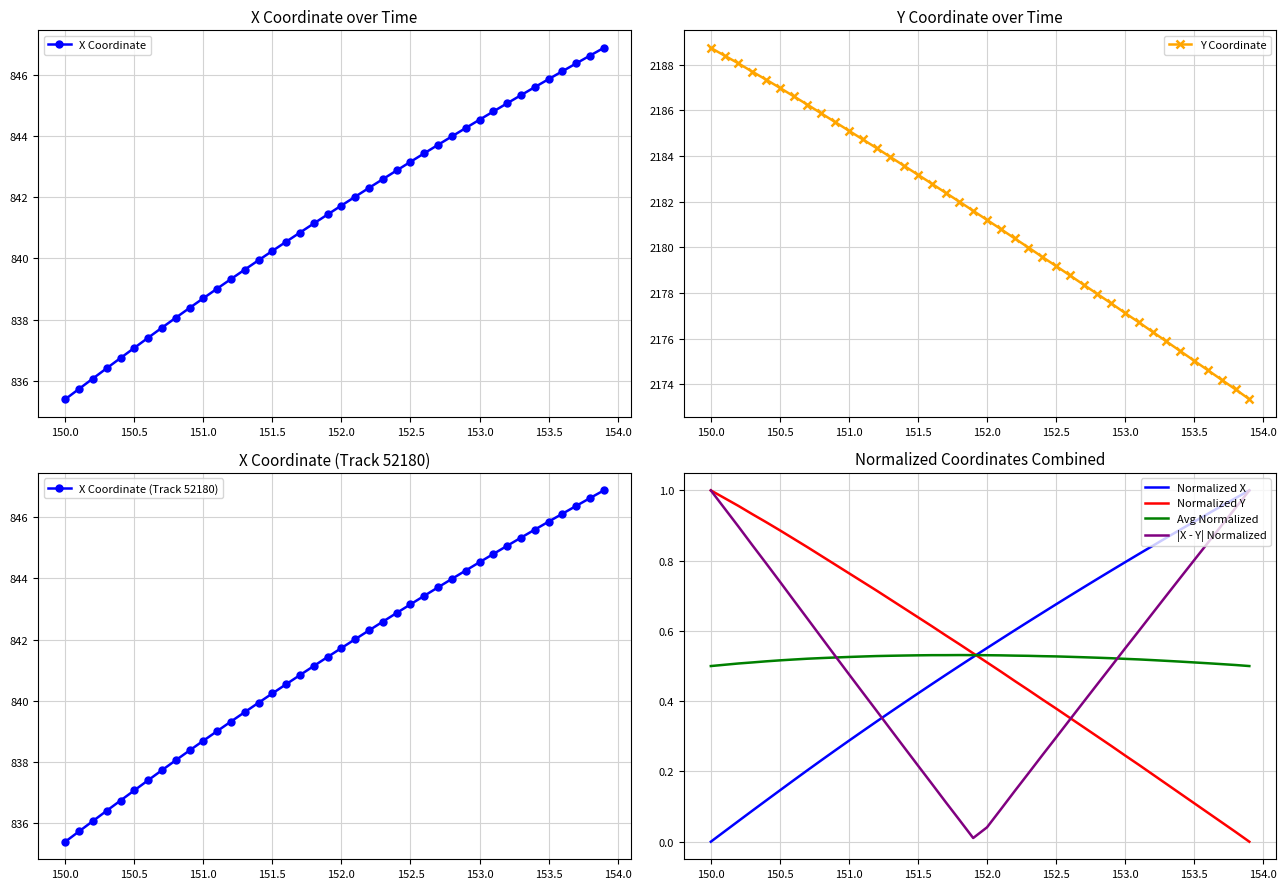

What is the lowest value of the X Coordinate series?

835.4